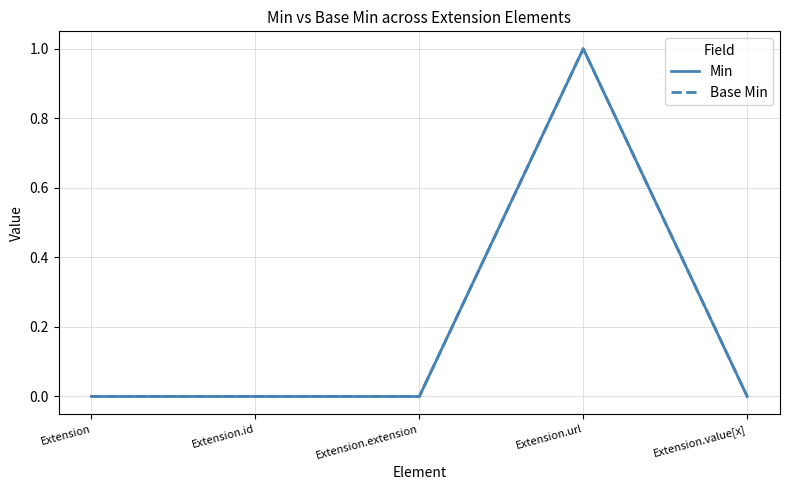

How many lines are shown in the chart?

2